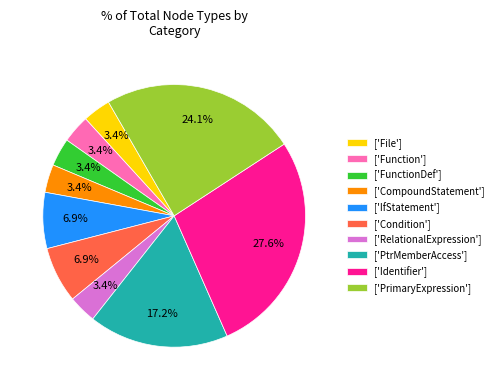

What percentage is NOT represented by ['File']?

96.6%